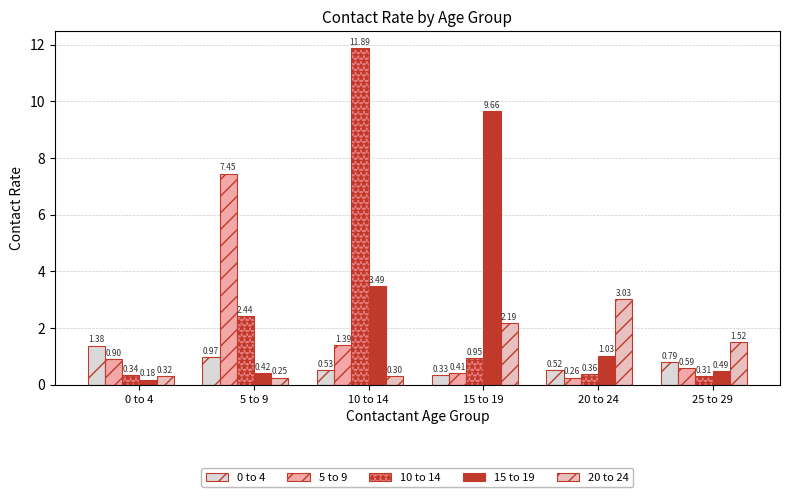

Is it true that 0 to 4 equals 0.3 at 20 to 24?

False